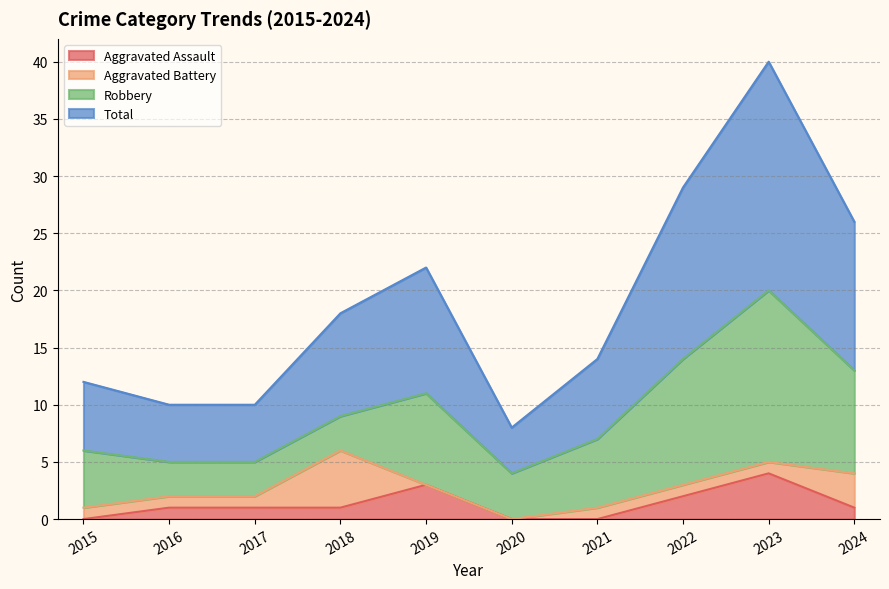

Where is Aggravated Assault nearest to the value 2?

2022